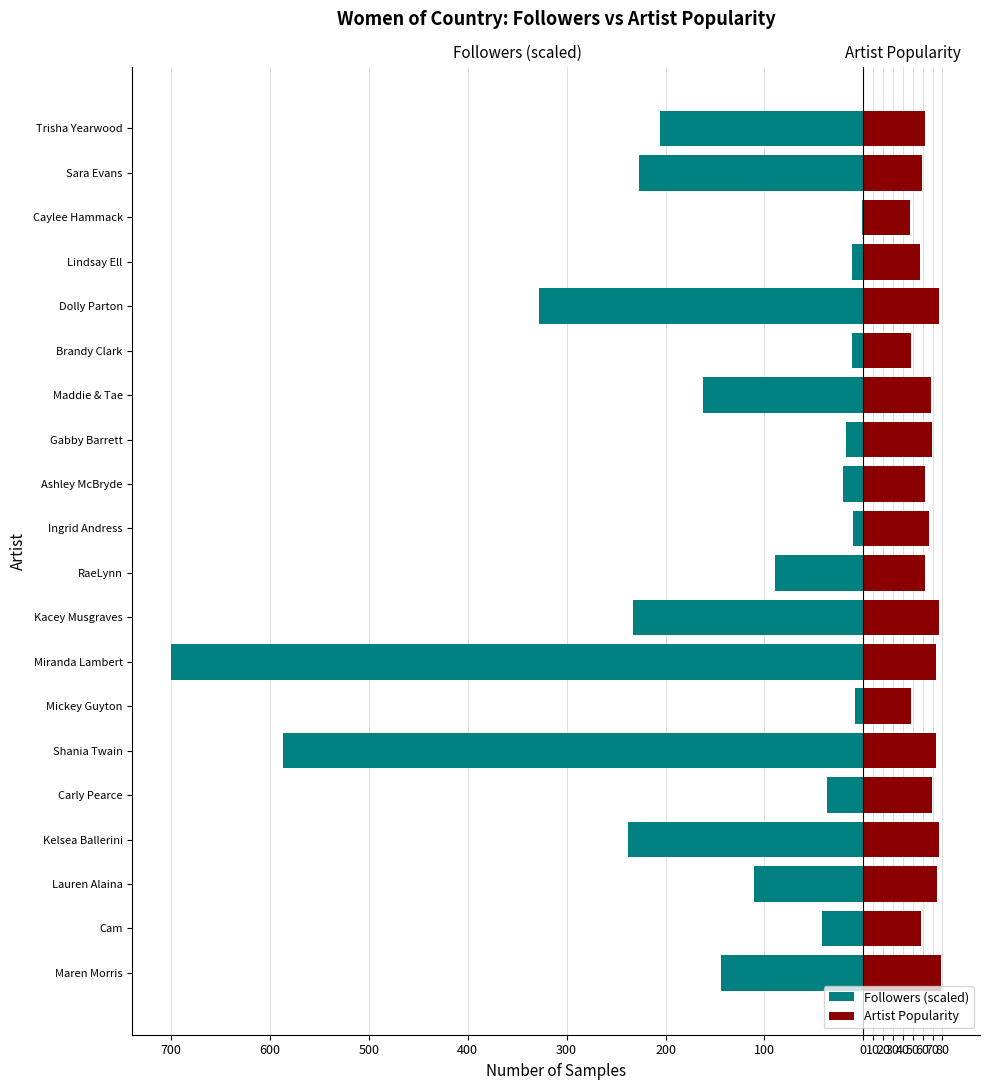

What value does the Artist Popularity series have at RaeLynn?

62.0